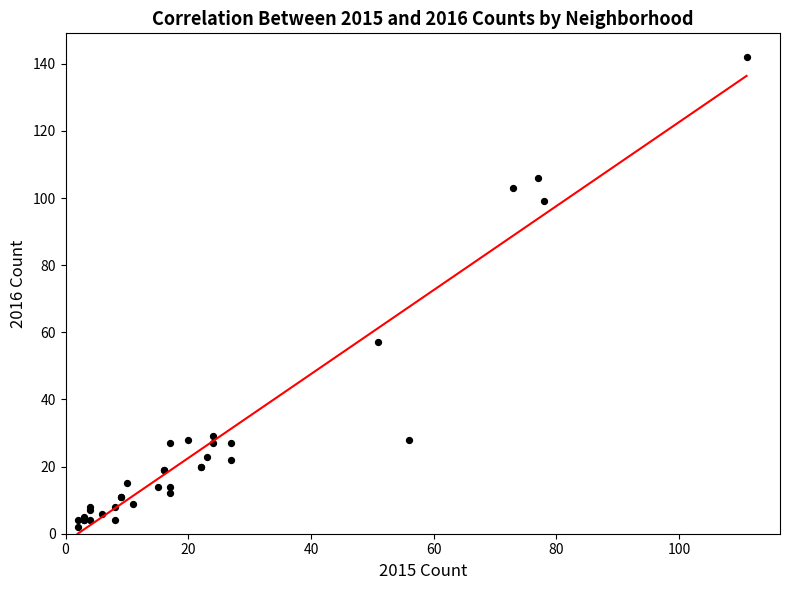

What Y value in the scatter plot is closest to 72?

57